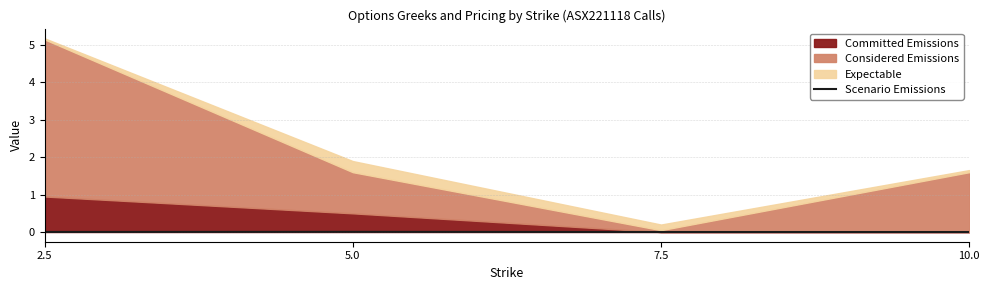

What is the label of the 4th point from the left?

10.0